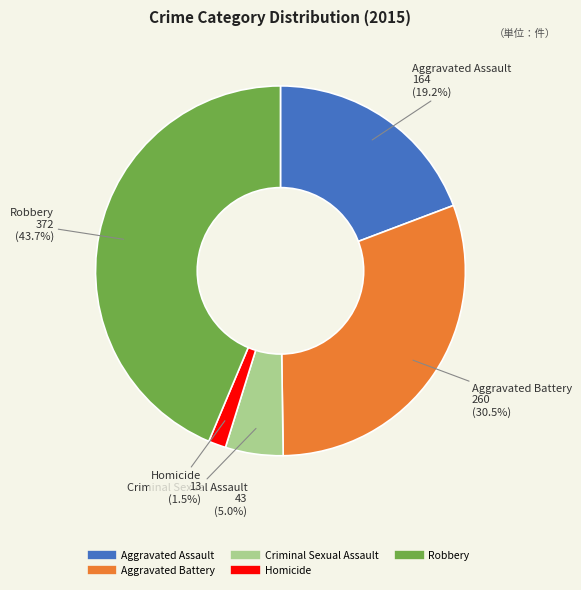

What is the ratio of the value at Aggravated Assault to the value at Criminal Sexual Assault?

3.8